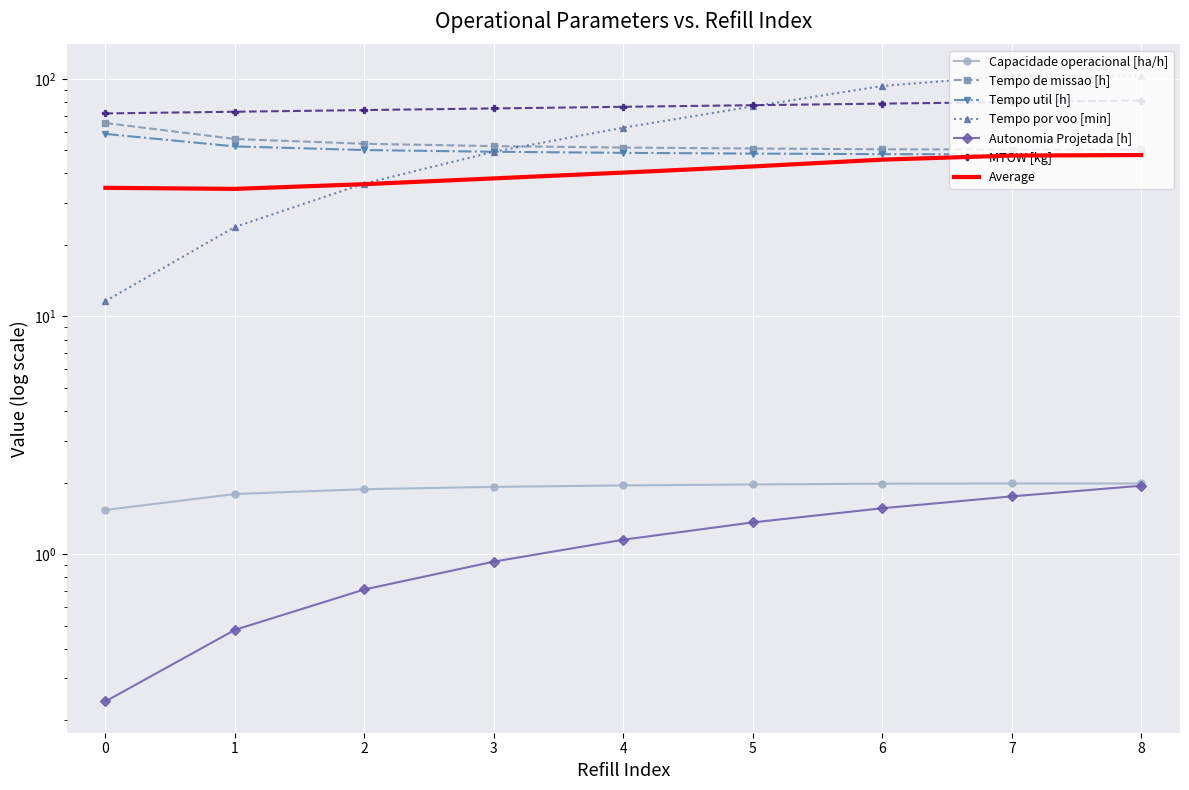

What is the value of the Tempo de missao [h] point at the 2nd from the left?

55.8